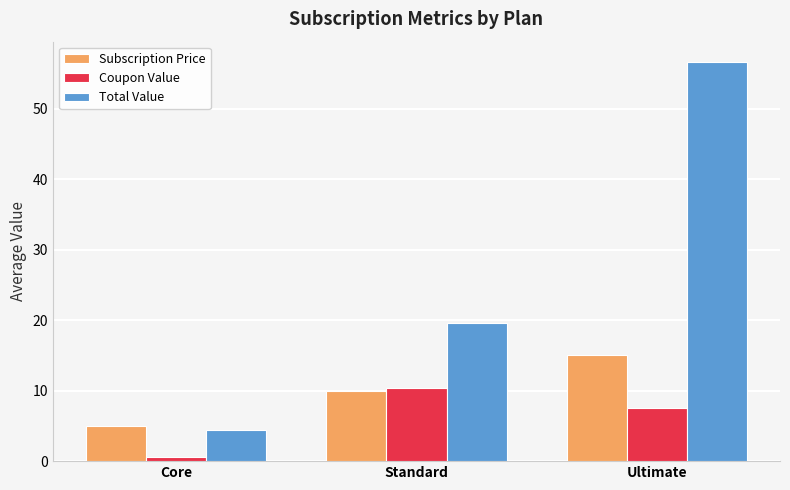

Where is Coupon Value nearest to the value 5?

Ultimate